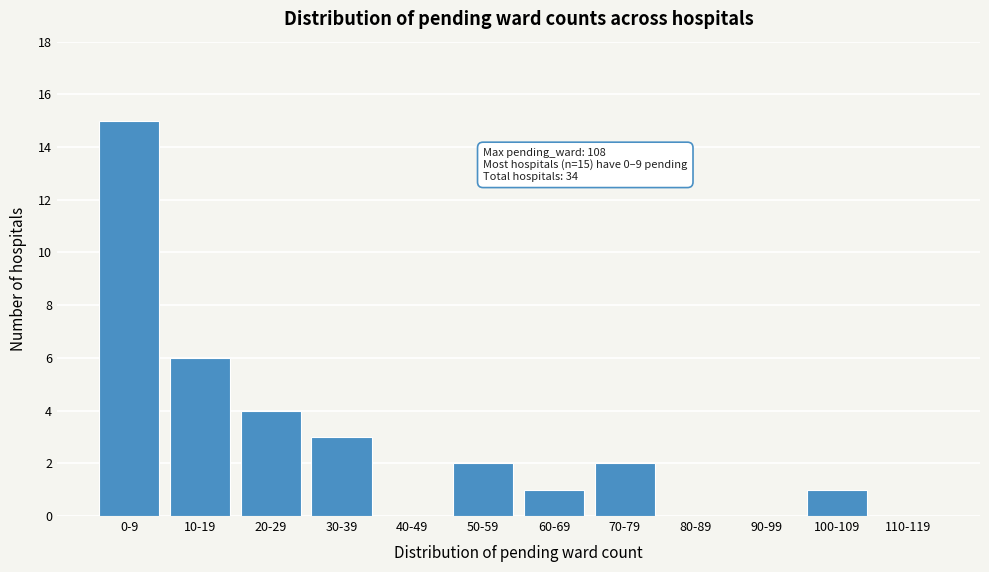

Reading left to right, transcribe all the data shown in this chart.

0-9=15	10-19=6	20-29=4	30-39=3	40-49=0	50-59=2	60-69=1	70-79=2	80-89=0	90-99=0	100-109=1	110-119=0